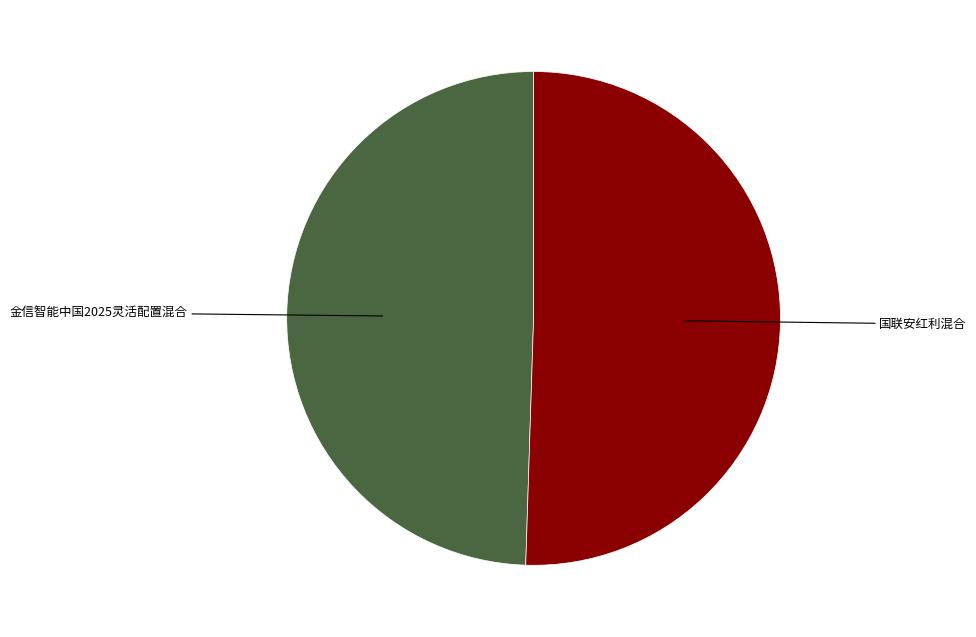

Does any single category account for the majority?

Yes